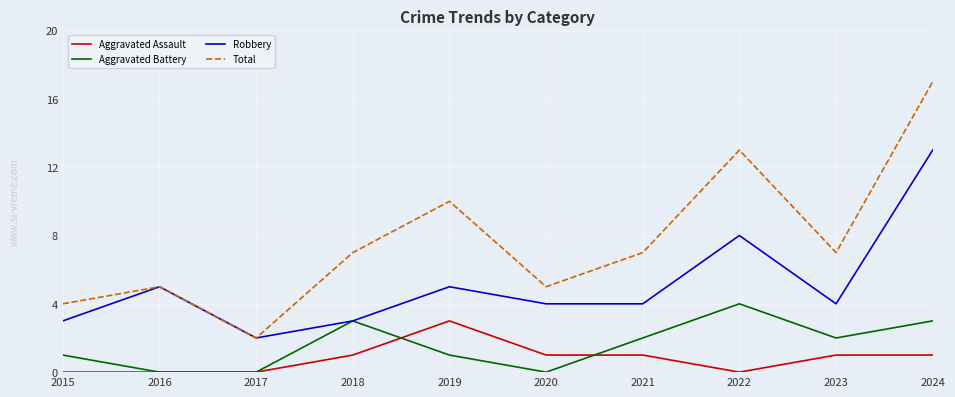

Which series has the largest range (max minus min)?

Total